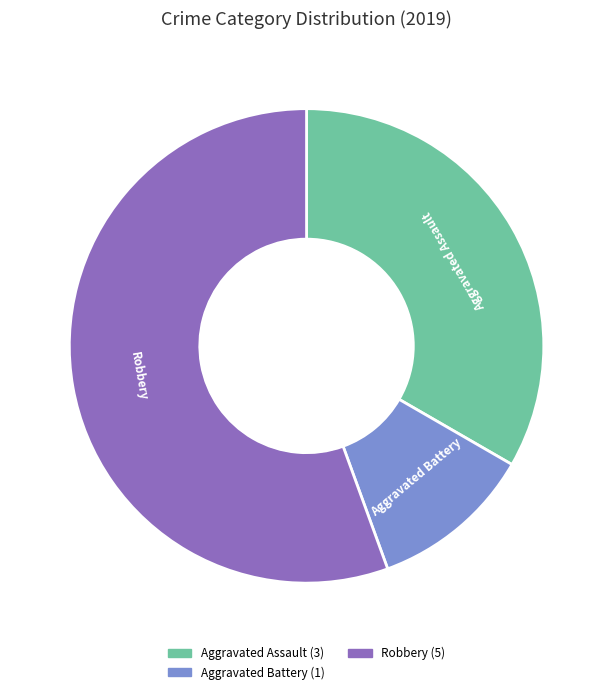

Does any single category account for the majority?

Yes